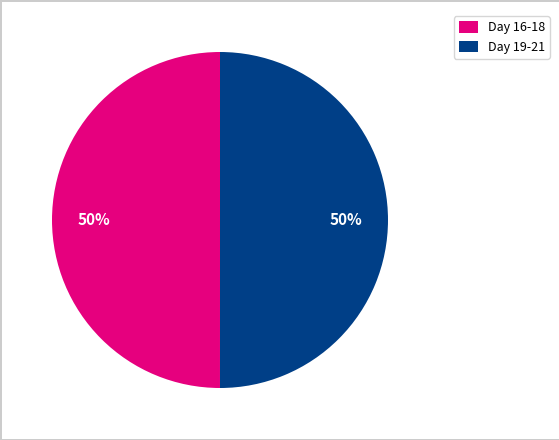

Combined, do Day 16-18 and Day 19-21 account for over 50%?

Yes